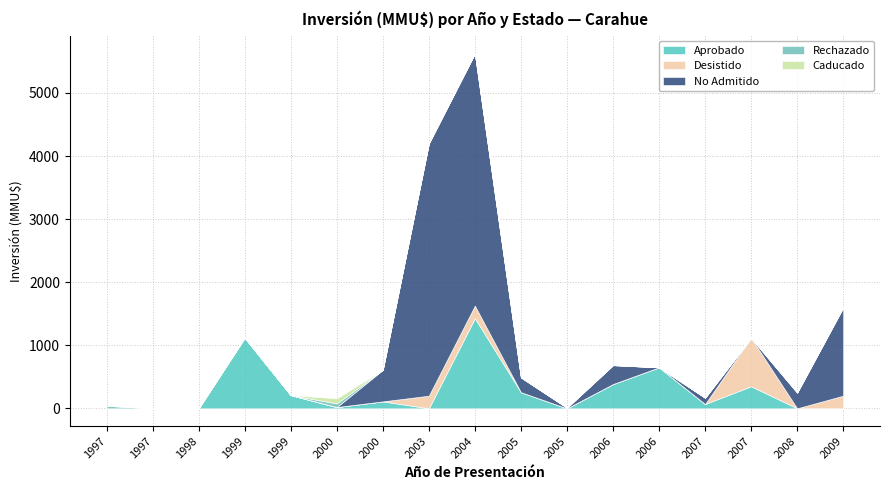

What is the spread (max minus min) of values at 2006?

385